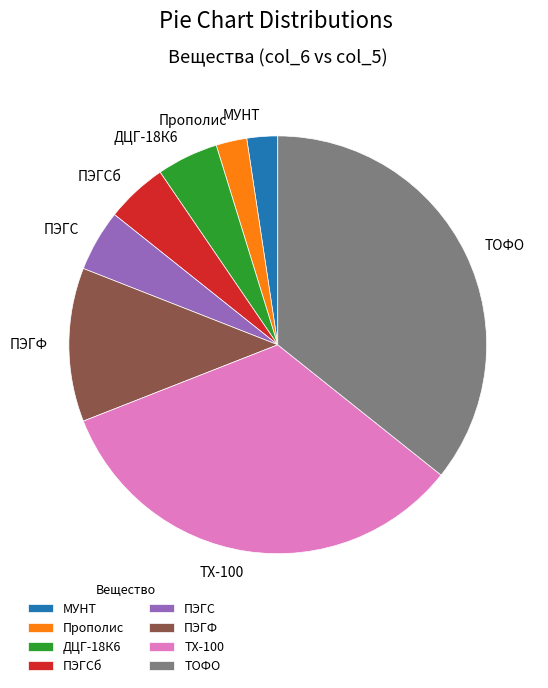

Is the sum of ТОФО and МУНТ greater than half?

No